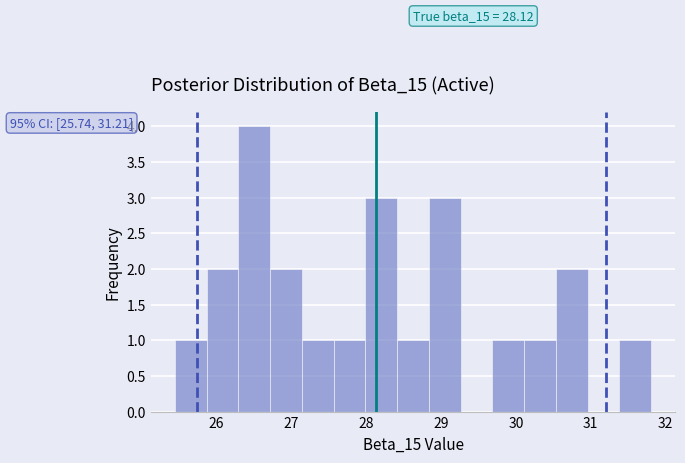

Over which range of the x-axis is the bar tallest?

26.3 to 26.7